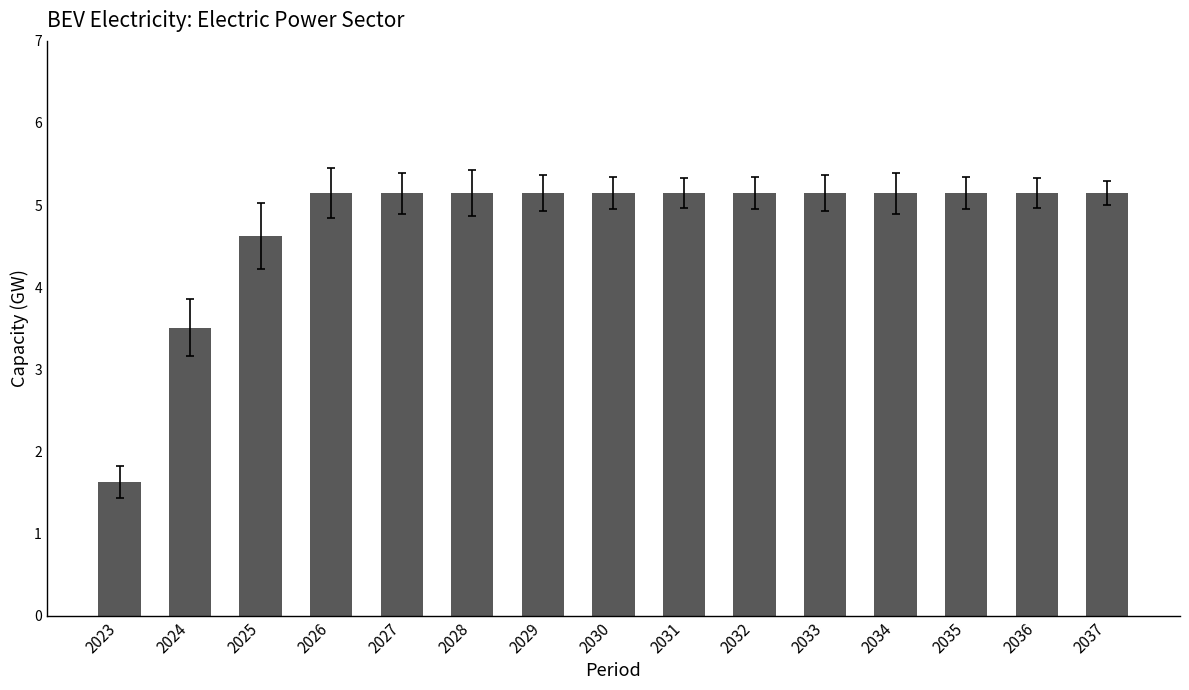

True or false: the data shows 5.1 at 2031.

True